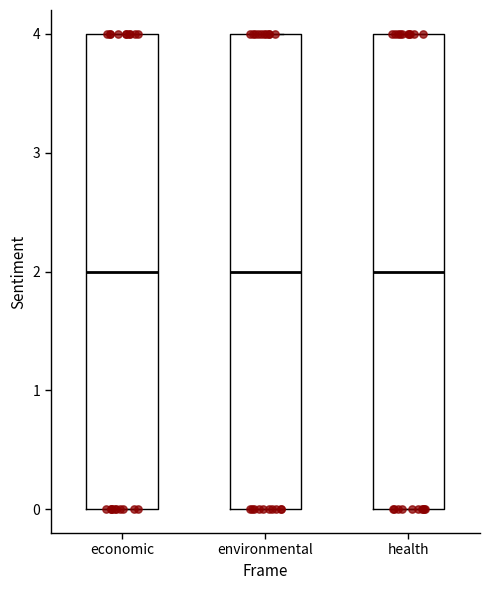

Reading left to right, transcribe this box plot: for each box, give where its median line is, the range the box spans, and where its two whiskers end, as read against the y-axis. The values are not printed on the chart, so give them approximately, as read against the axis.

economic: median 2, box 0 to 4, whiskers 0 to 4
environmental: median 2, box 0 to 4, whiskers 0 to 4
health: median 2, box 0 to 4, whiskers 0 to 4